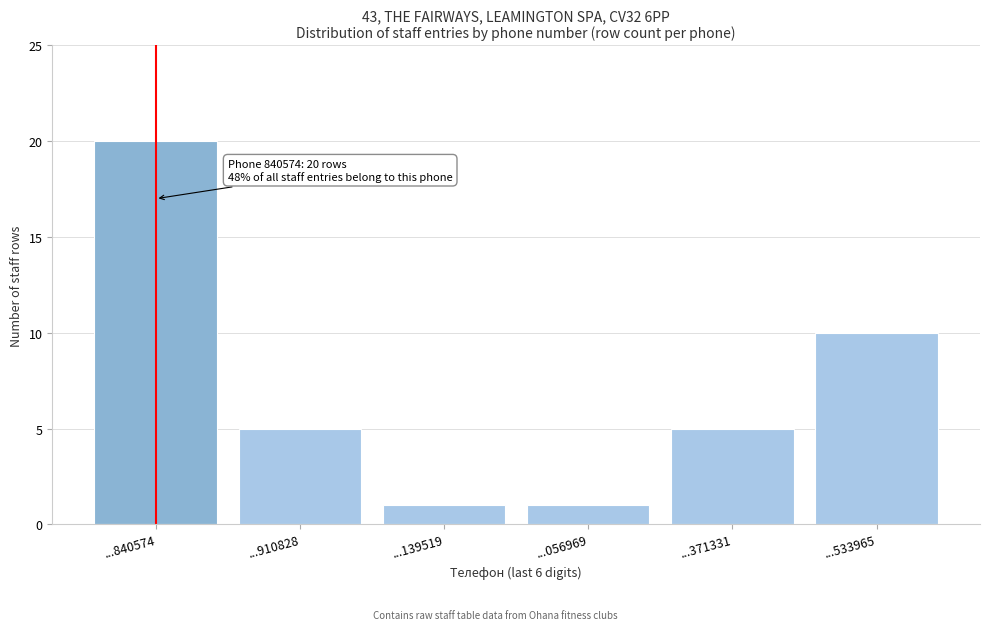

Reading right to left, list all the values displayed in this chart.

...533965=10	...371331=5	...056969=1	...139519=1	...910828=5	...840574=20